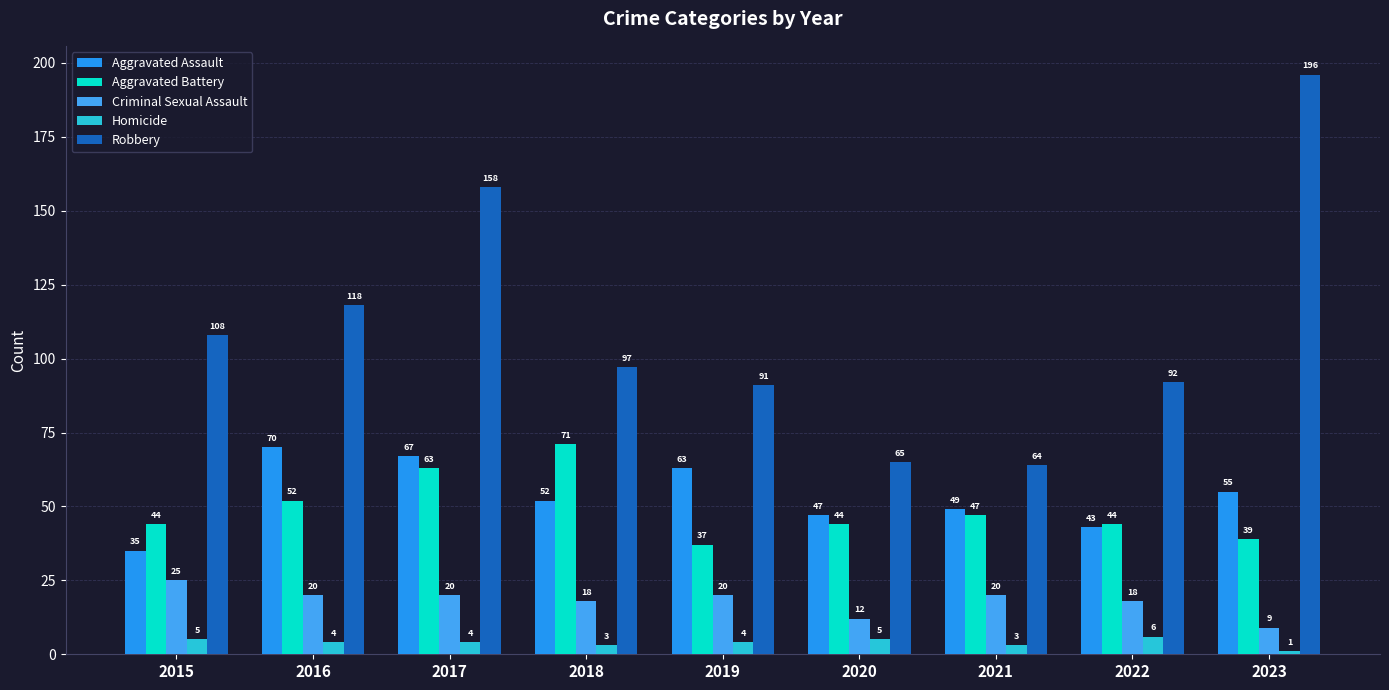

What is the difference between the maximum and minimum values in the Aggravated Assault series?

35